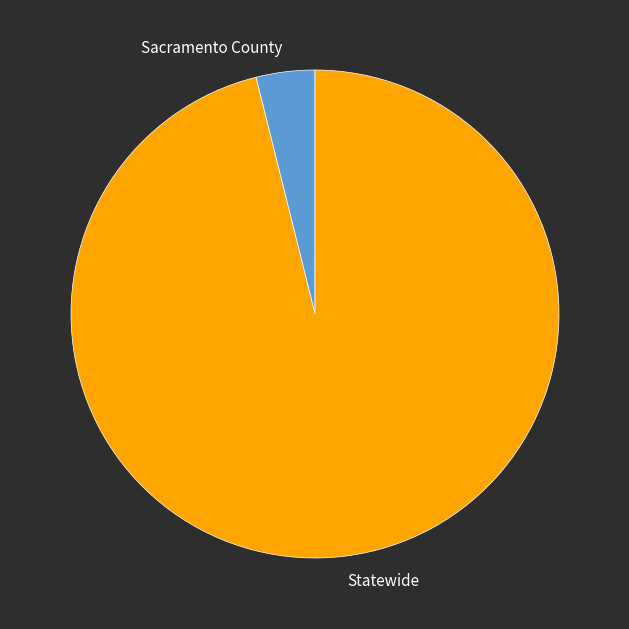

Is the sum of Sacramento County and Statewide greater than half?

Yes